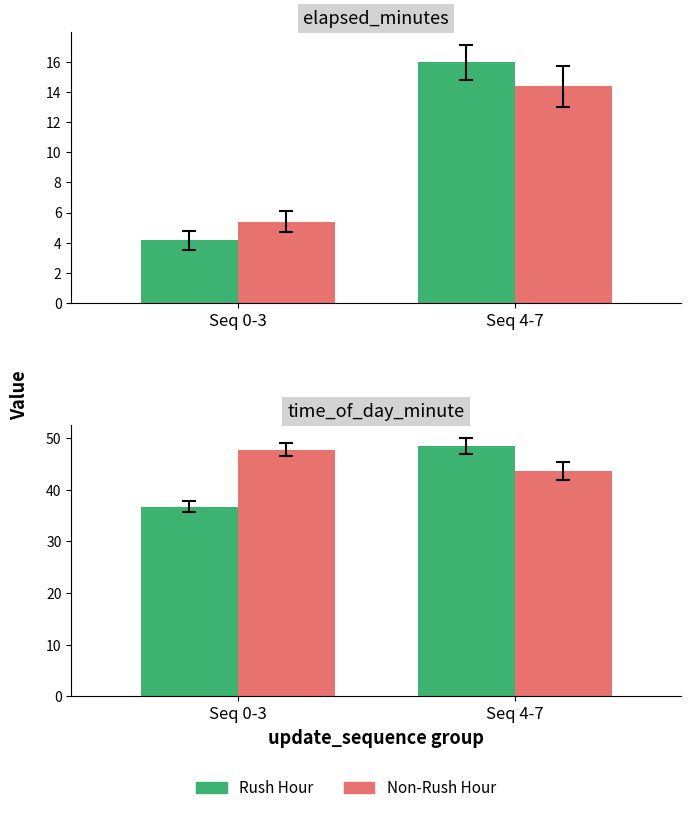

What is the spread (max minus min) of values at Seq 0-3?

11.0